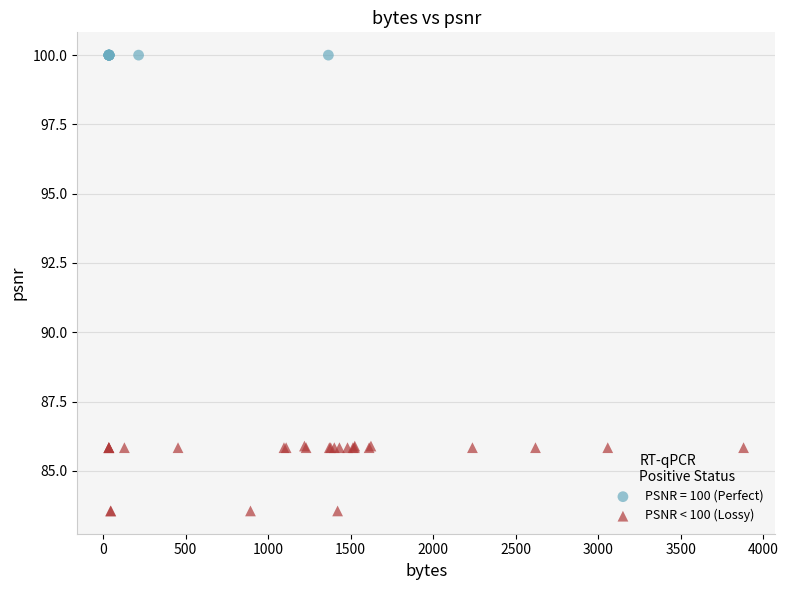

Which series reaches the maximum Y coordinate?

PSNR = 100 (Perfect)